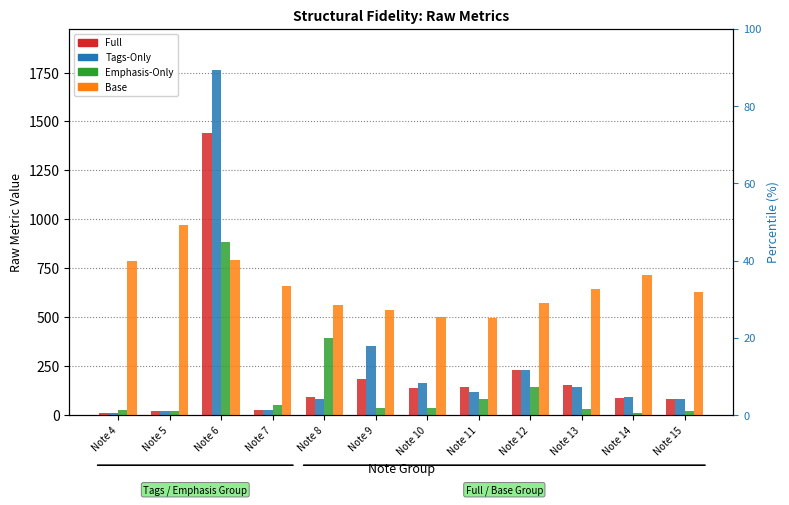

What is the greatest value displayed?

1761.8